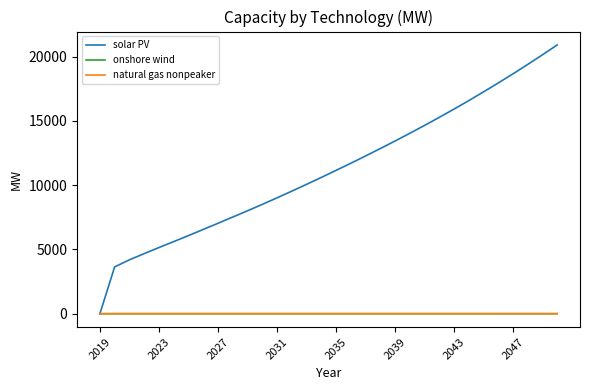

Which series has the widest spread of values?

solar PV